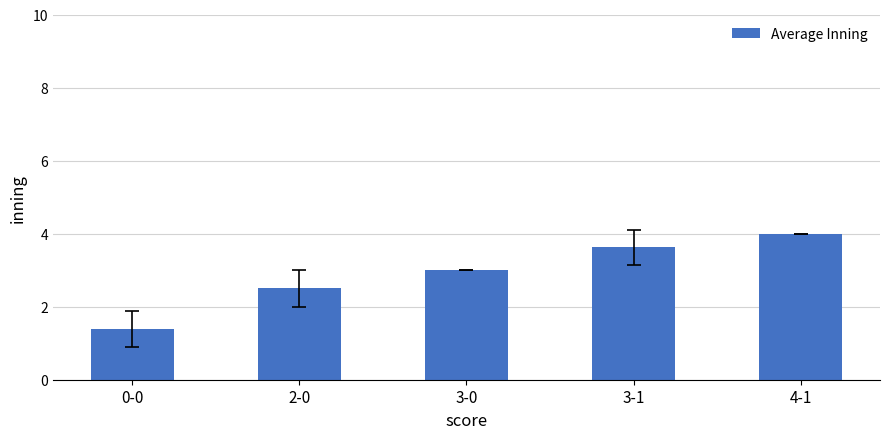

Reading left to right, list all the values displayed in this chart.

1.4	2.5	3.0	3.6	4.0